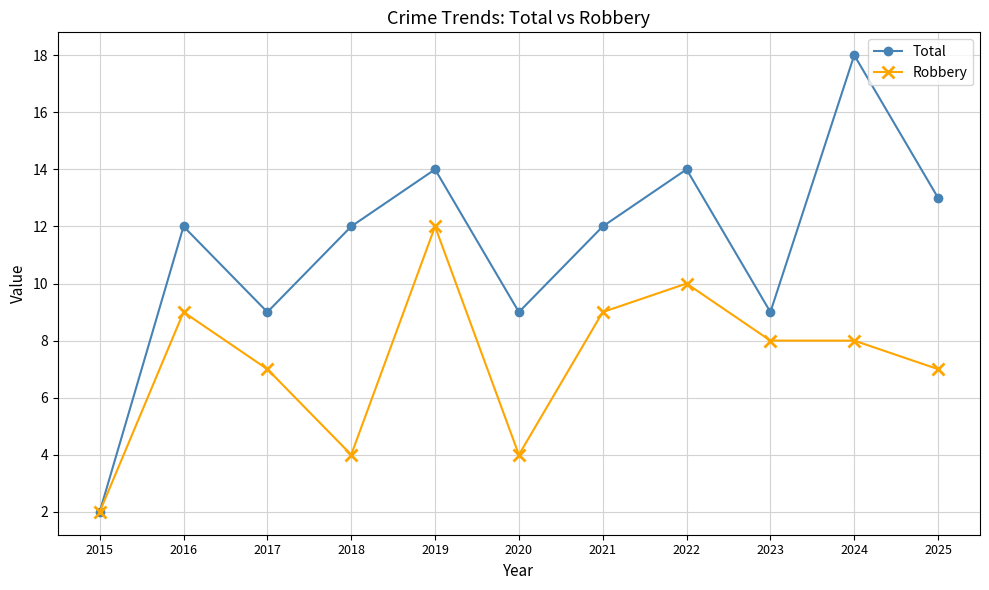

Which series has the largest total across all categories?

Total